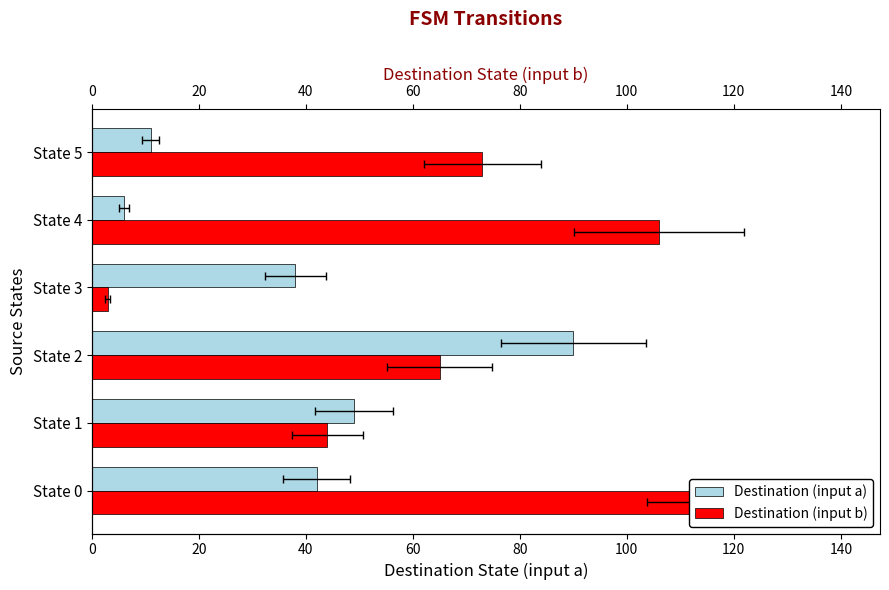

Which series has the largest total across all categories?

Destination (input b)